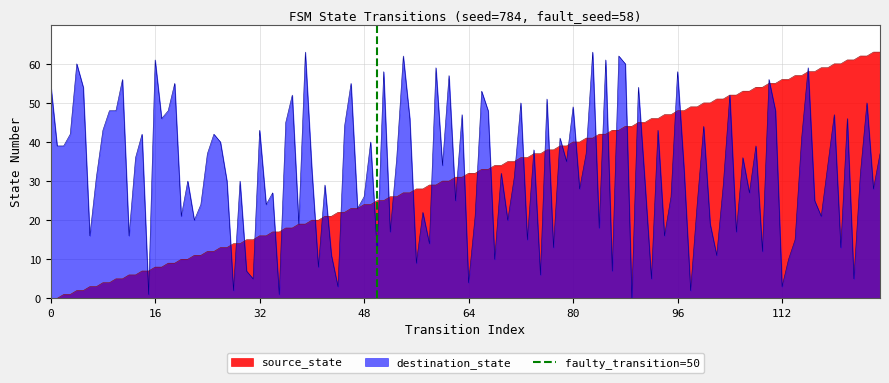

Is it true that source_state equals 8 at 16?

True